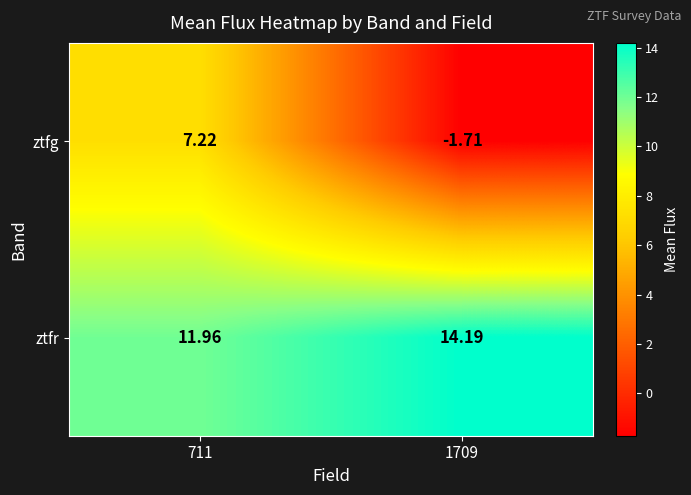

Which series has the widest spread of values?

ztfg